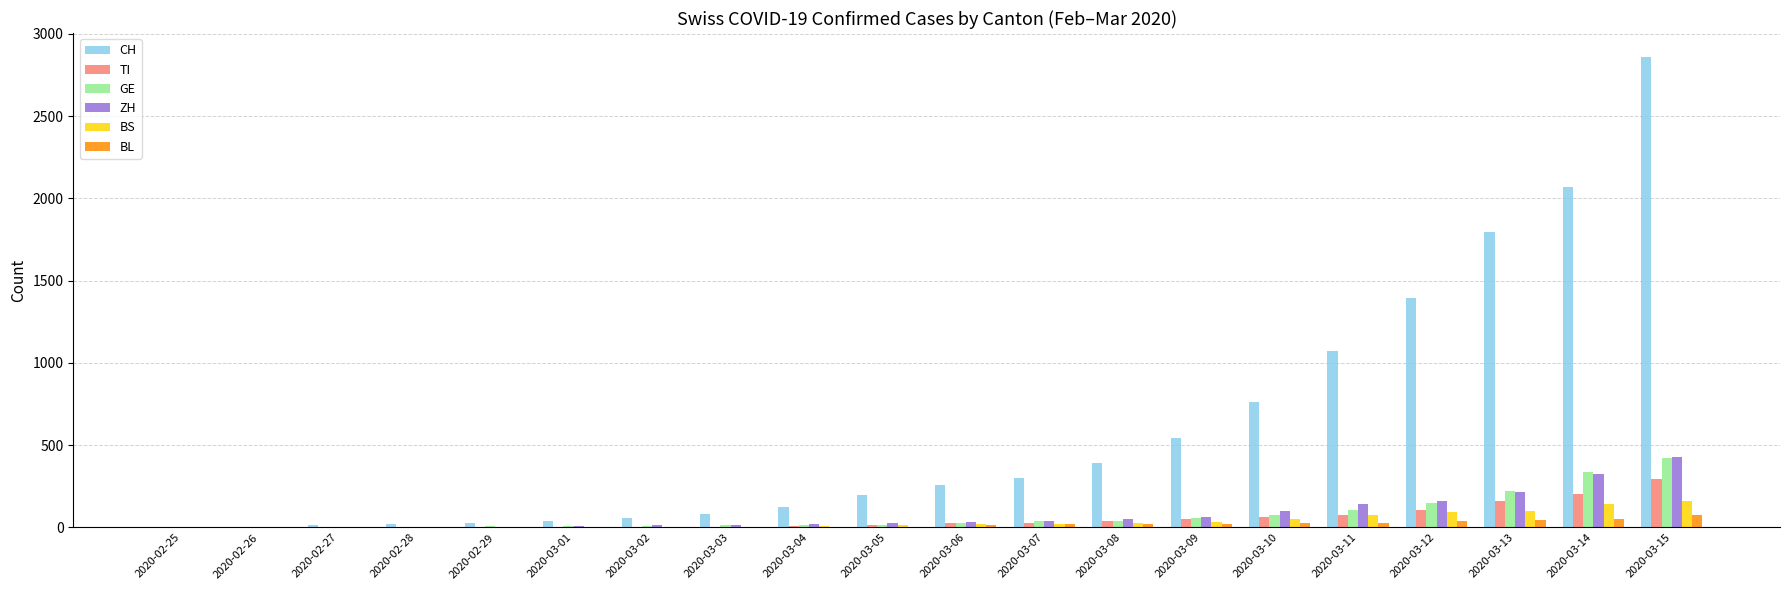

At which category is the sum across all series the highest?

2020-03-15